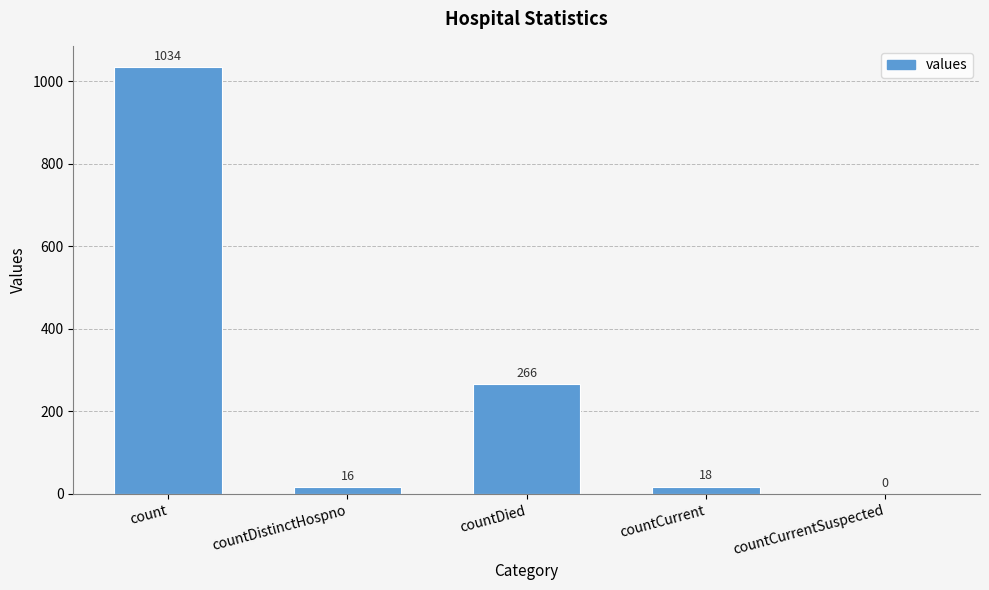

Which label corresponds to the largest value in the chart?

count